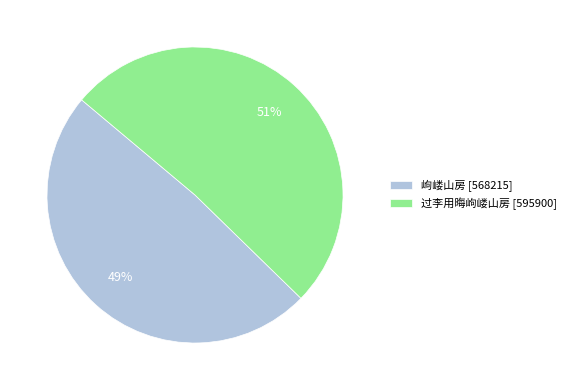

Which has a higher value, 岣嵝山房 or 过李用晦岣嵝山房?

过李用晦岣嵝山房